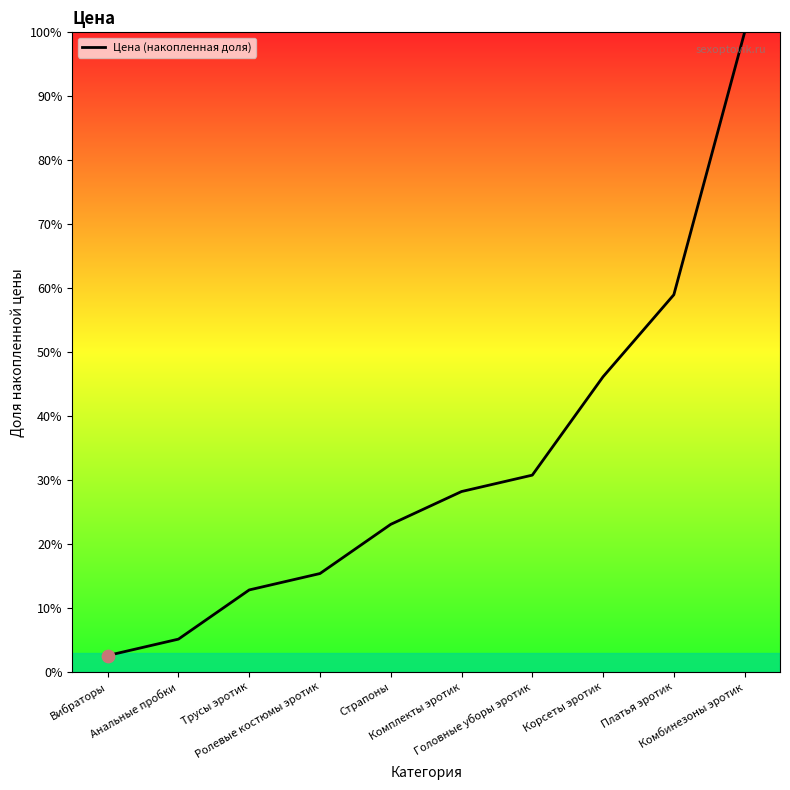

Between Анальные пробки and Ролевые костюмы эротик, which is larger?

Ролевые костюмы эротик